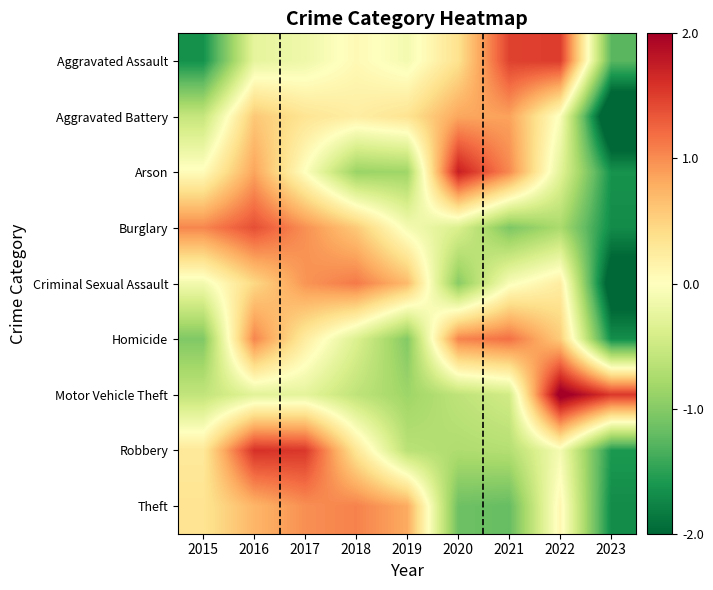

At which category does the chart reach its minimum across all series?

2023